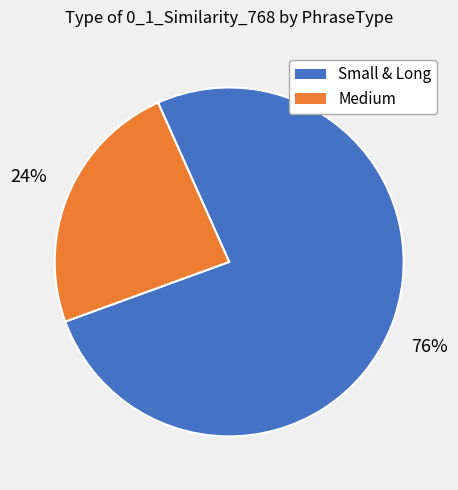

Count the number of slices in the pie.

2